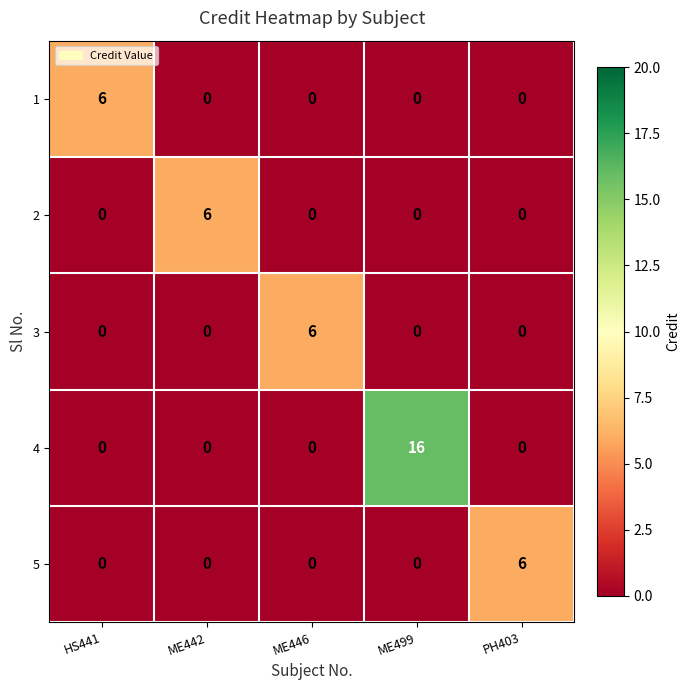

True or false: 2 has a value of 2 at ME446.

False